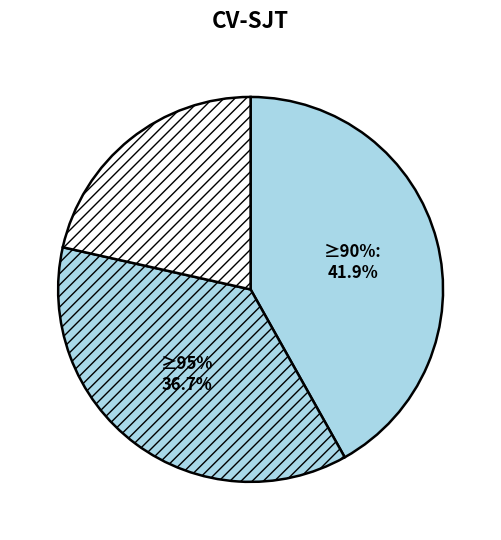

True or false: tradelink.csv accounts for 7% of the total.

False